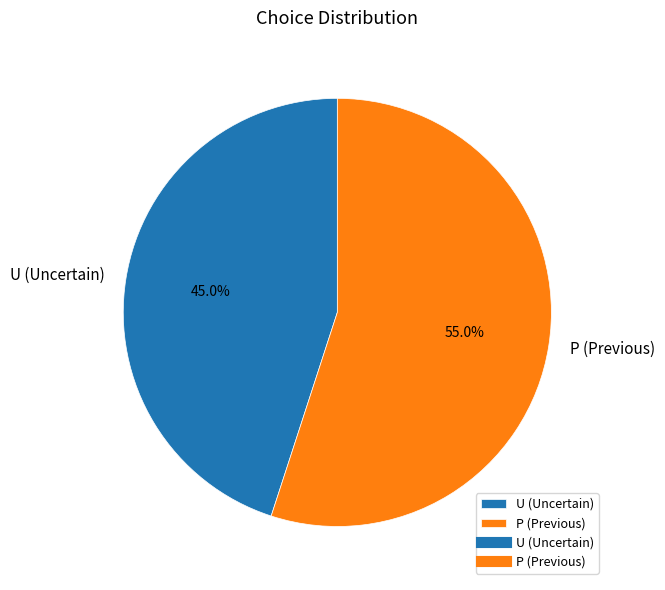

Which slice represents more than half of the pie?

P